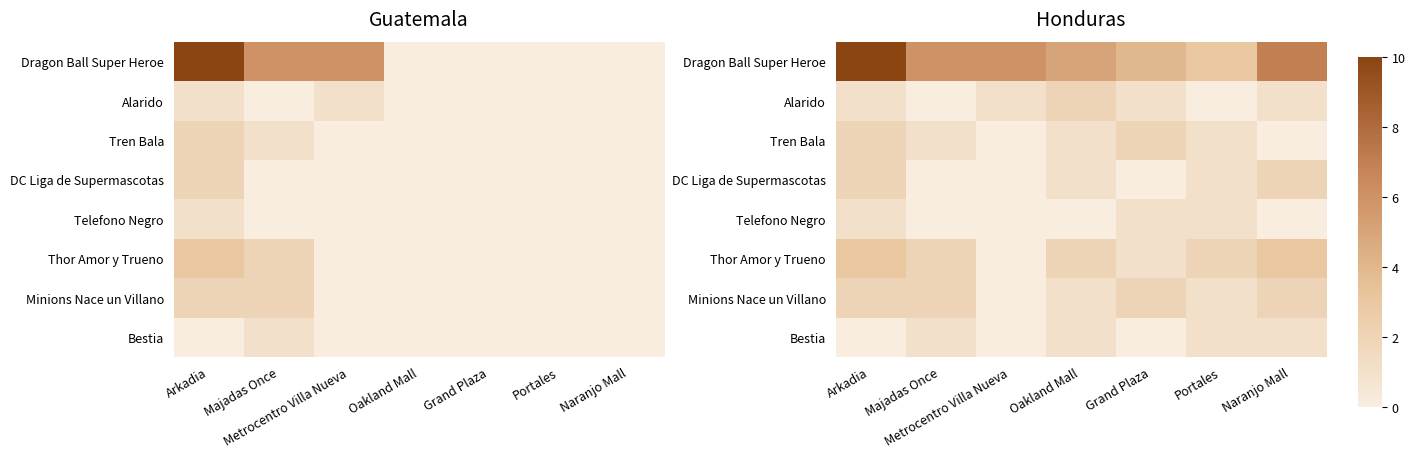

What is the total value across all series at Portales?

10